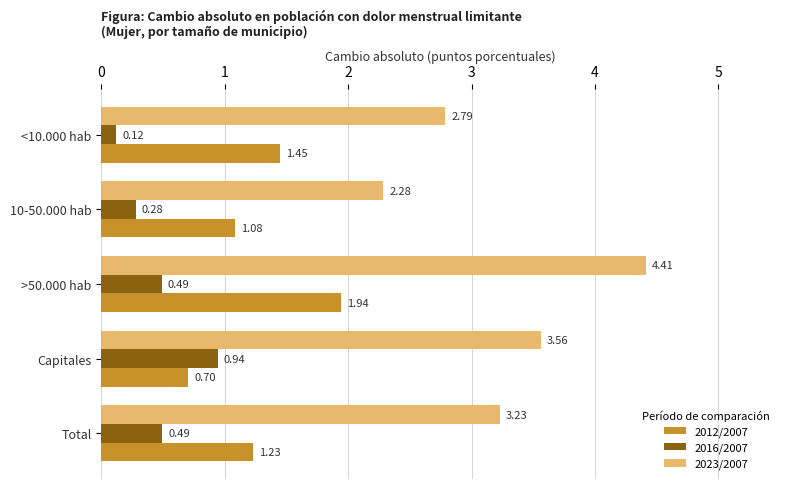

Is the value of 2012/2007 at >50.000 hab greater than the value of 2023/2007 at <10.000 hab?

No